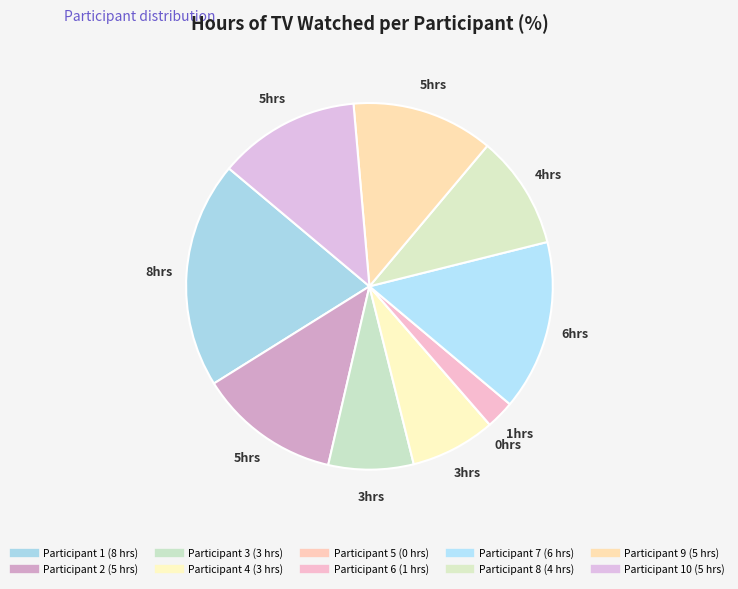

How many segments does this pie chart have?

10